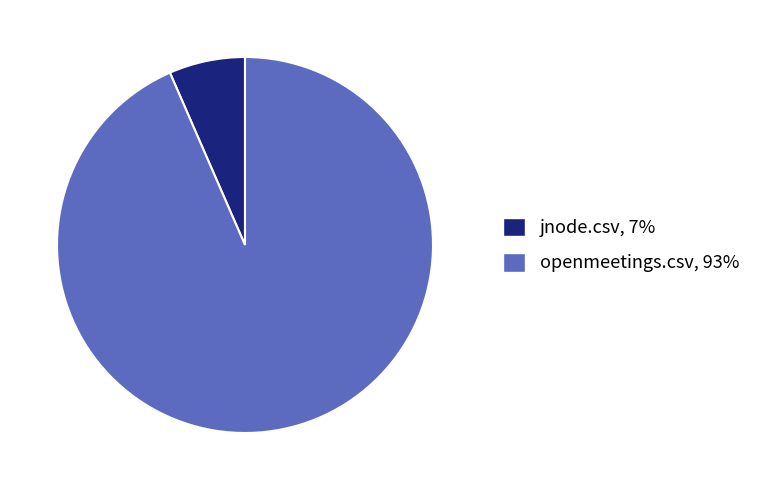

Do jnode.csv and openmeetings.csv together represent more than half of the pie?

Yes